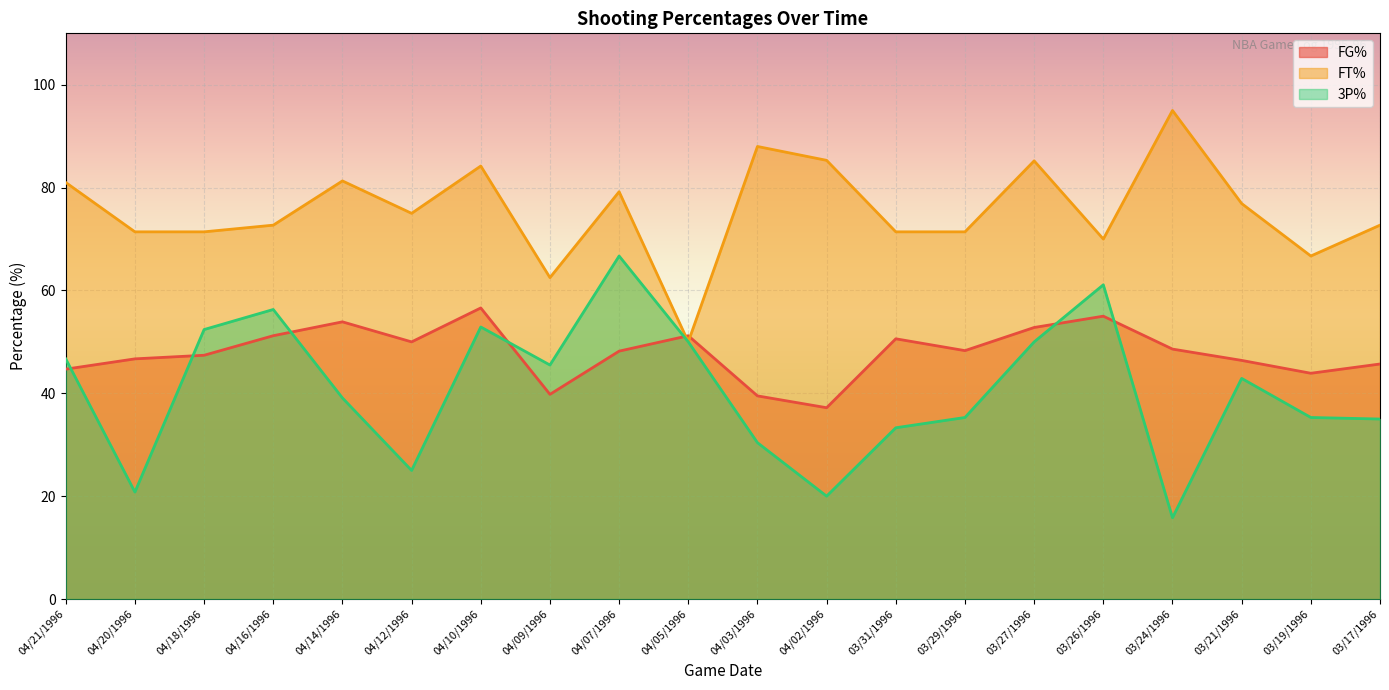

True or false: 3P% and FT% intersect in this chart.

False